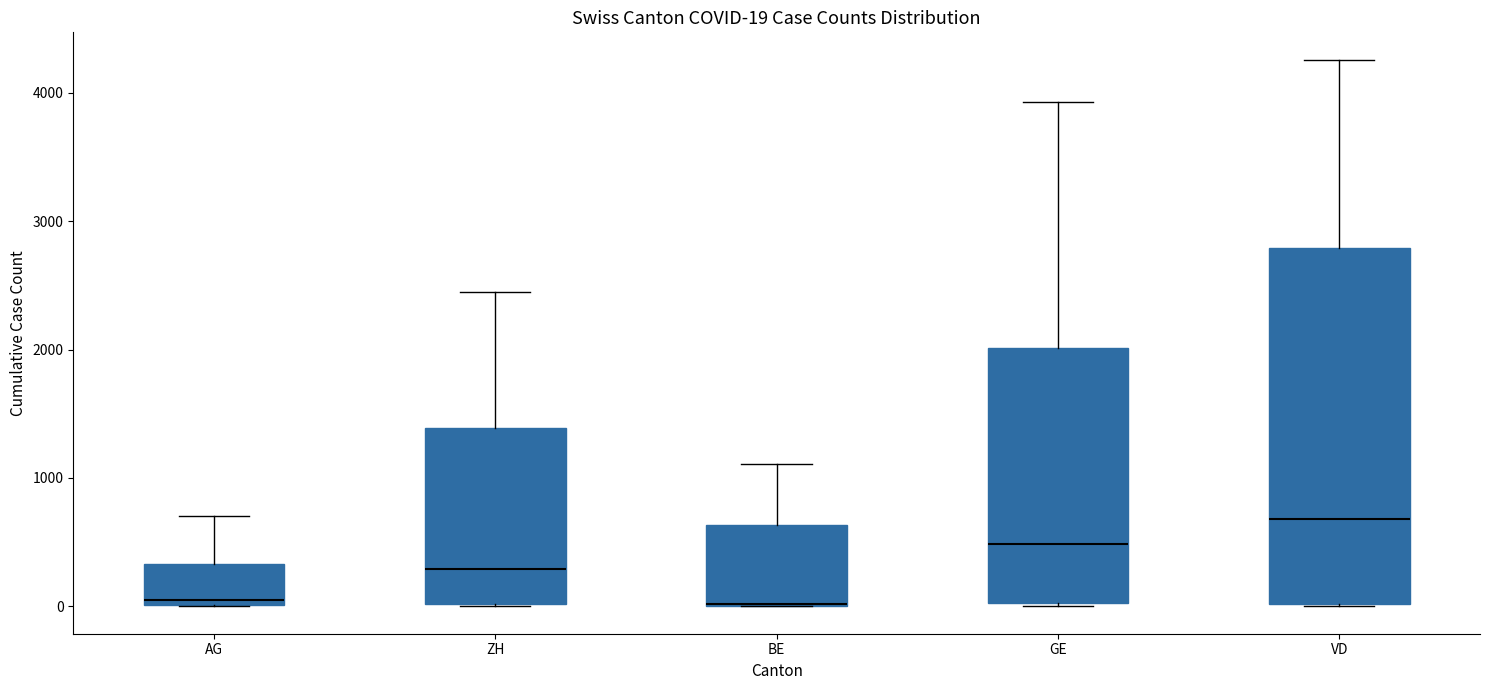

Comparing the boxes themselves (not the whiskers), which one is the tallest?

VD